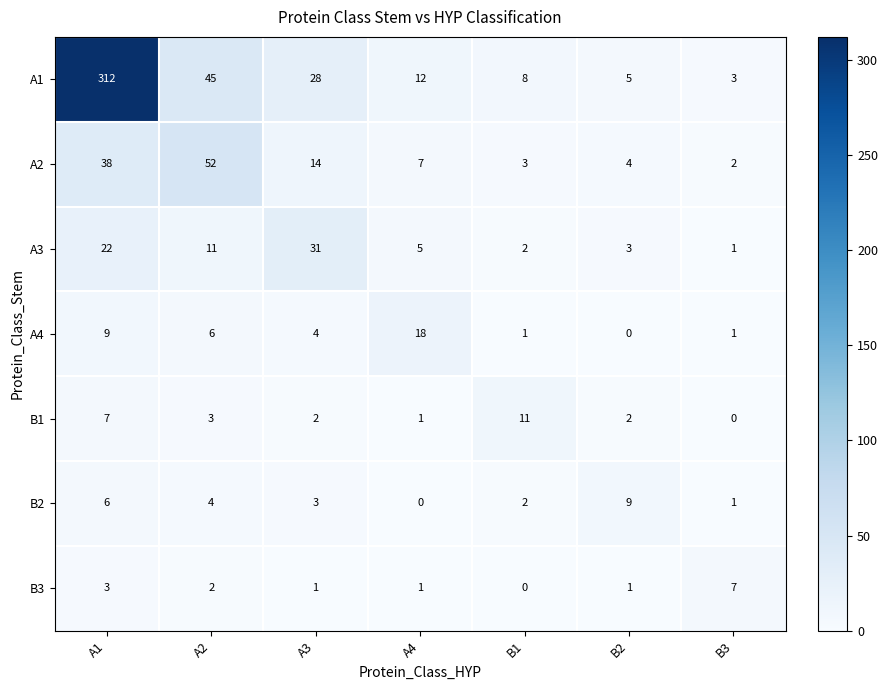

At which label does A4 first exceed 4?

A1